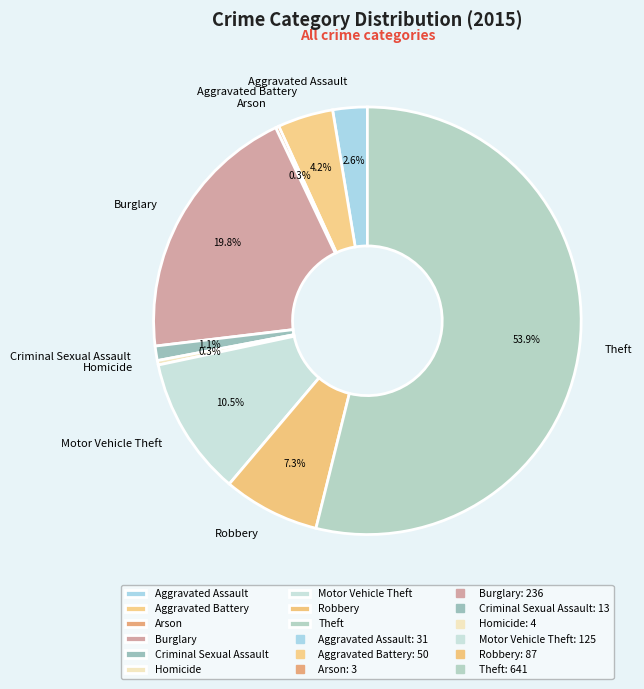

Combined, what portion of the pie is Aggravated Assault and Theft?

56.5%